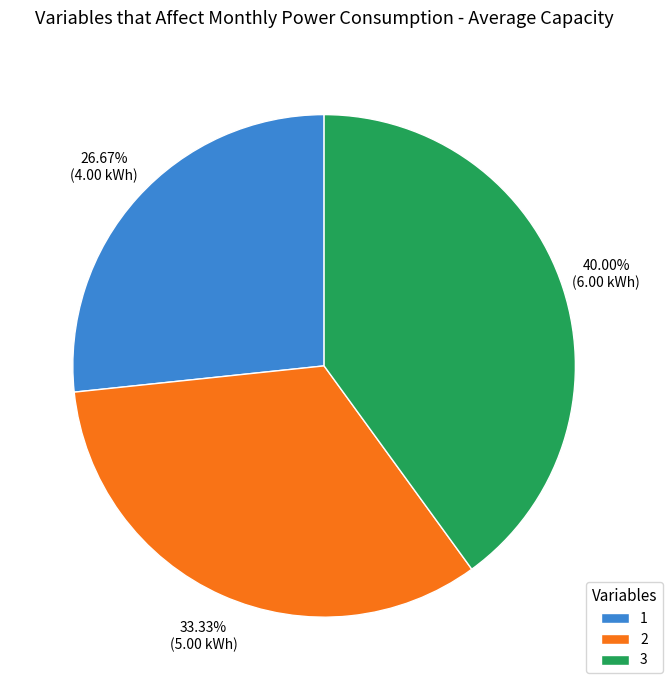

Rank the categories by value from highest to lowest.

3, 2, 1